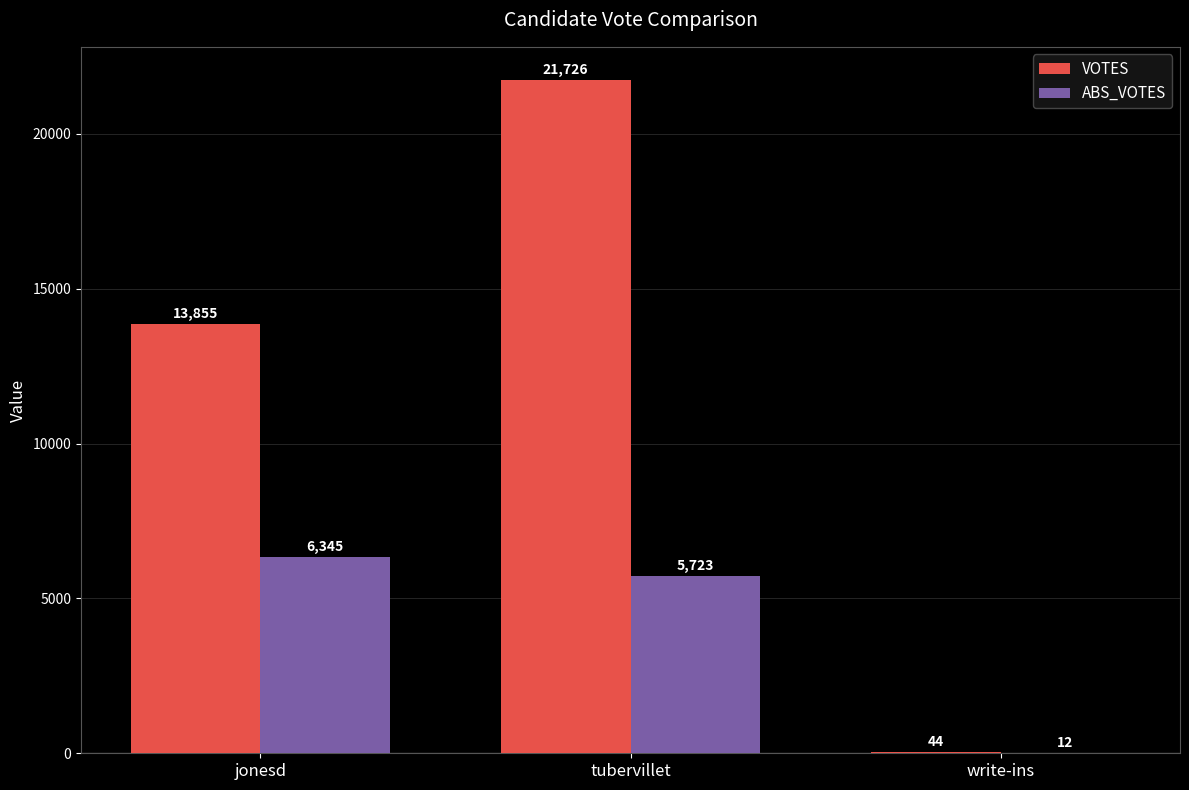

Where does the ABS_VOTES series first go above 5723?

jonesd